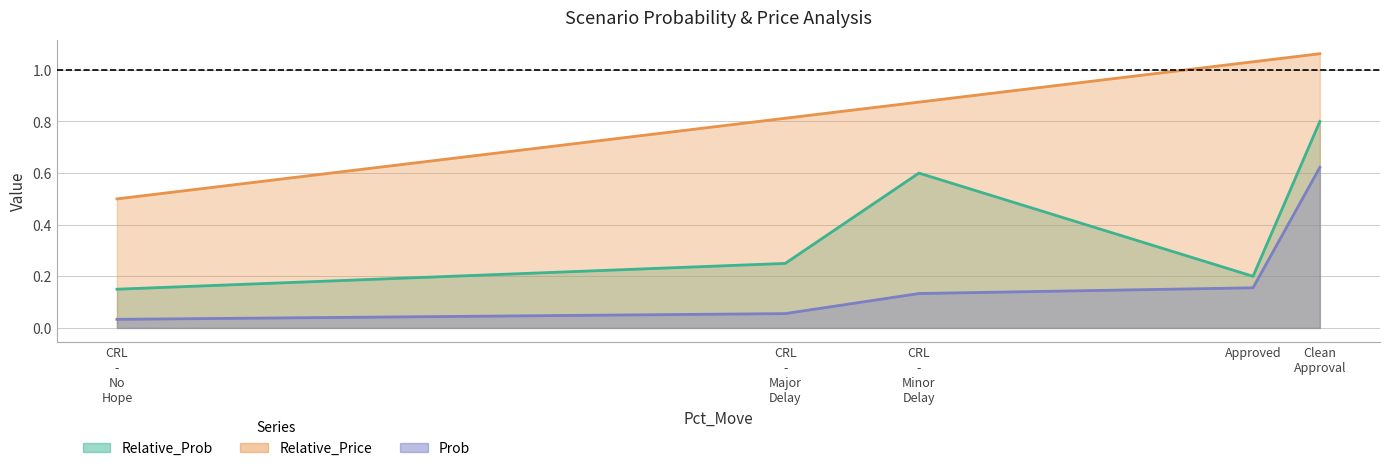

True or false: Relative_Prob has more than 1 points higher than both neighbors.

False